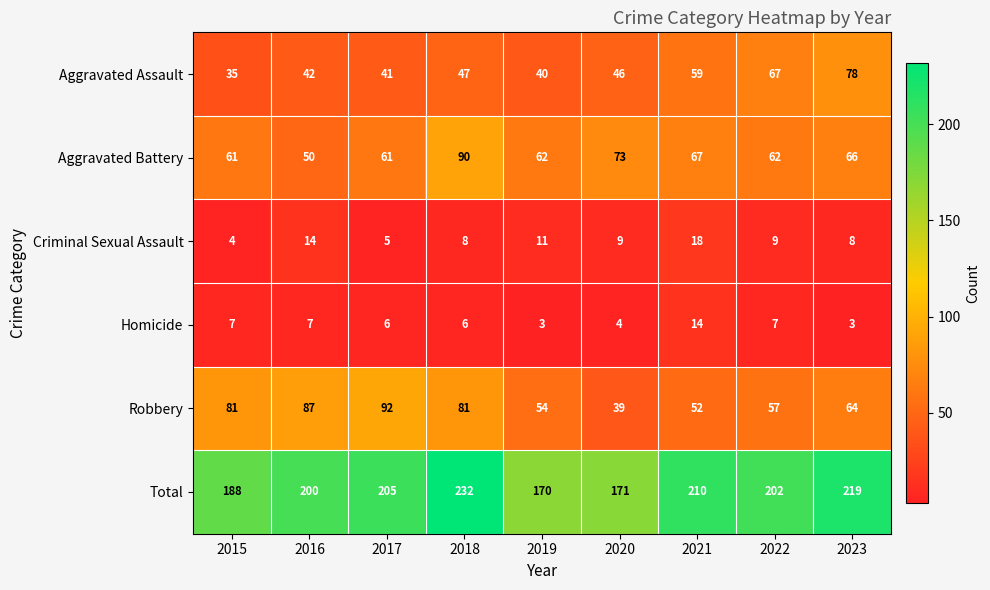

The value of Robbery at 2015 is 81. True or false?

True